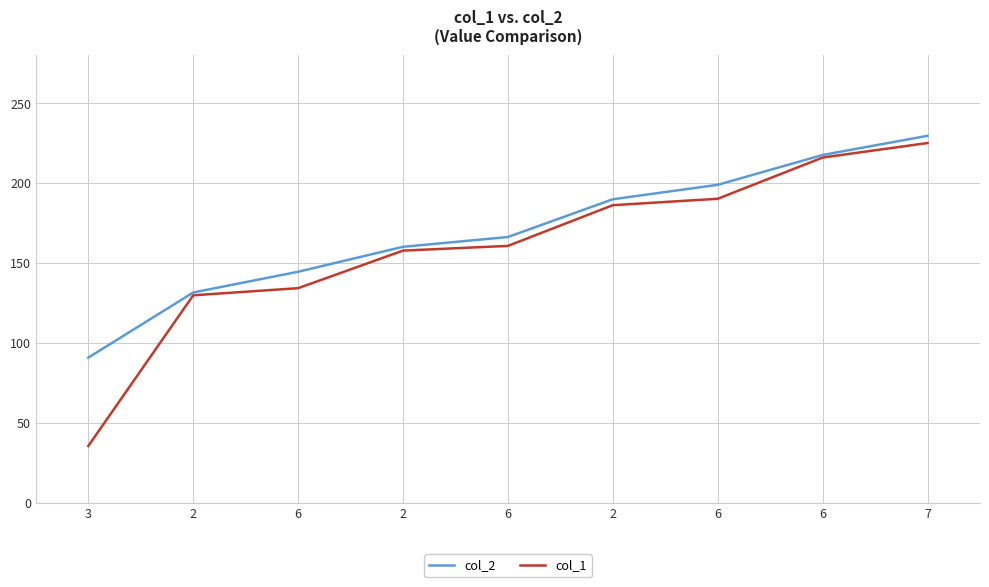

How many lines are shown in the chart?

2